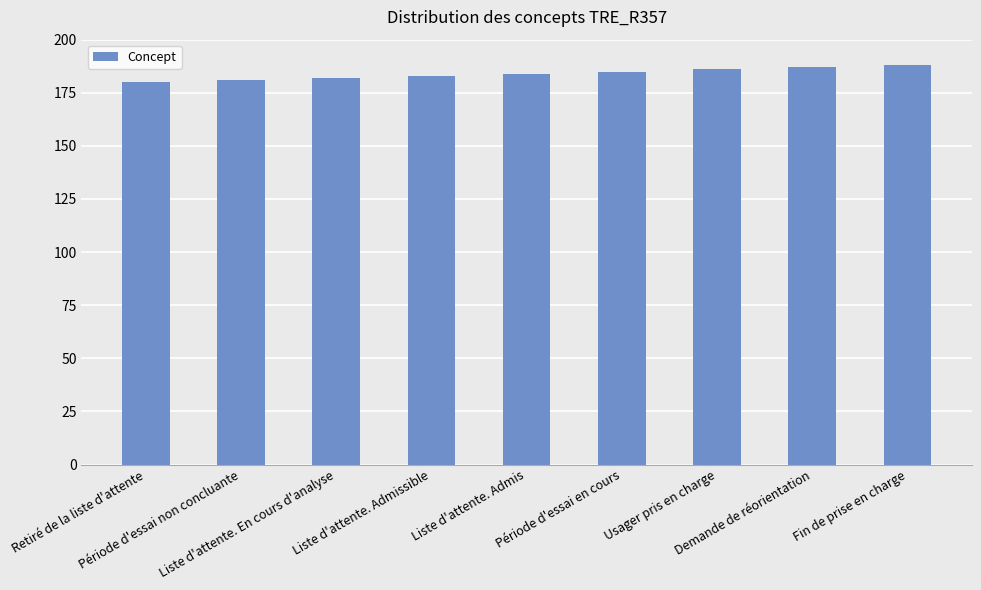

The value at Fin de prise en charge is 286. True or false?

False